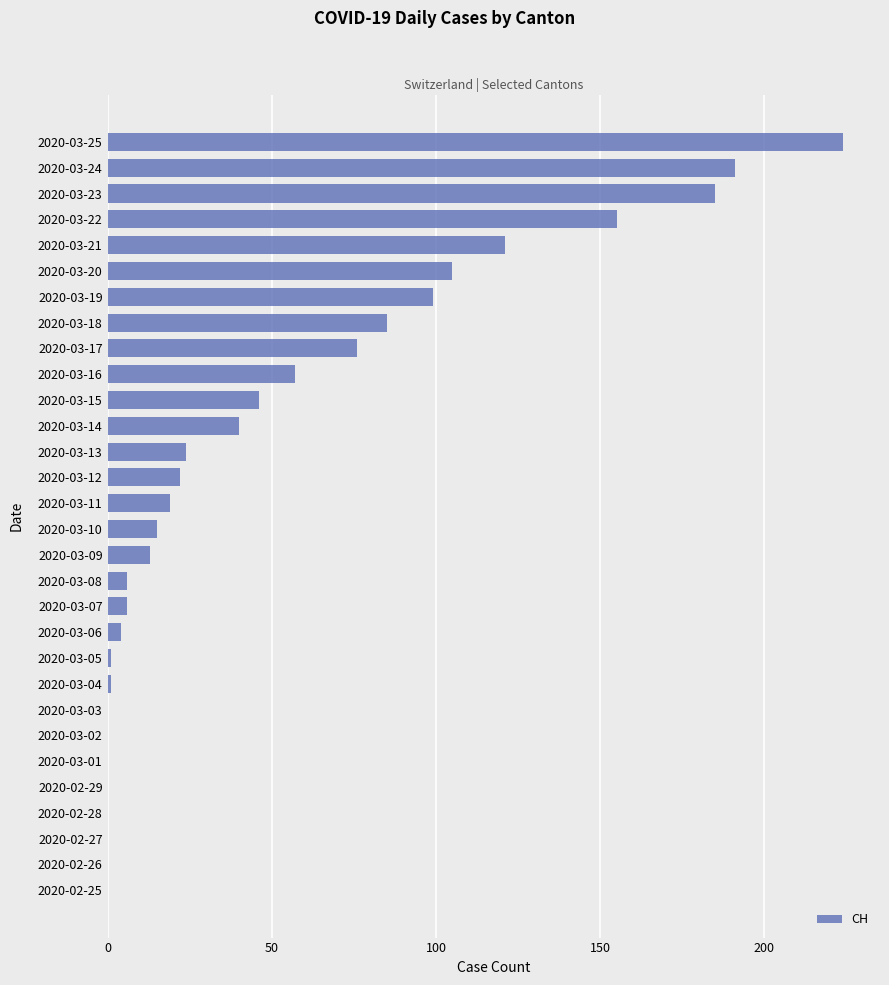

Reading bottom to top, what are all the values shown in this chart?

2020-02-25=0	2020-02-26=0	2020-02-27=0	2020-02-28=0	2020-02-29=0	2020-03-01=0	2020-03-02=0	2020-03-03=0	2020-03-04=1	2020-03-05=1	2020-03-06=4	2020-03-07=6	2020-03-08=6	2020-03-09=13	2020-03-10=15	2020-03-11=19	2020-03-12=22	2020-03-13=24	2020-03-14=40	2020-03-15=46	2020-03-16=57	2020-03-17=76	2020-03-18=85	2020-03-19=99	2020-03-20=105	2020-03-21=121	2020-03-22=155	2020-03-23=185	2020-03-24=191	2020-03-25=224